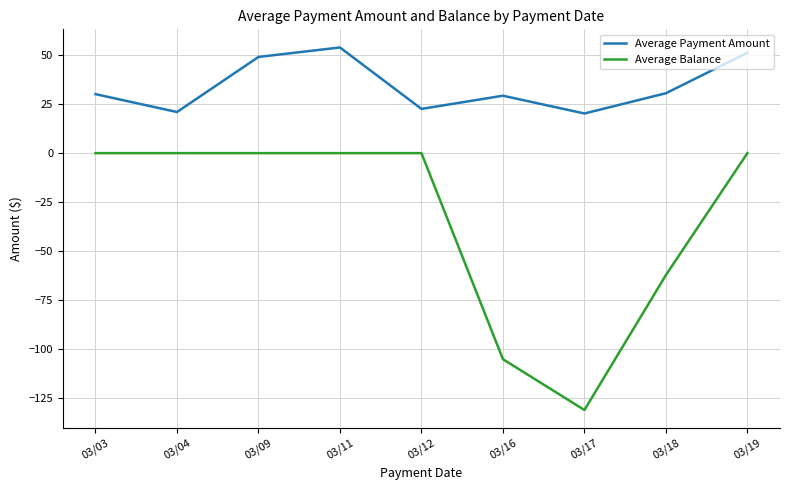

How many lines are shown in the chart?

2